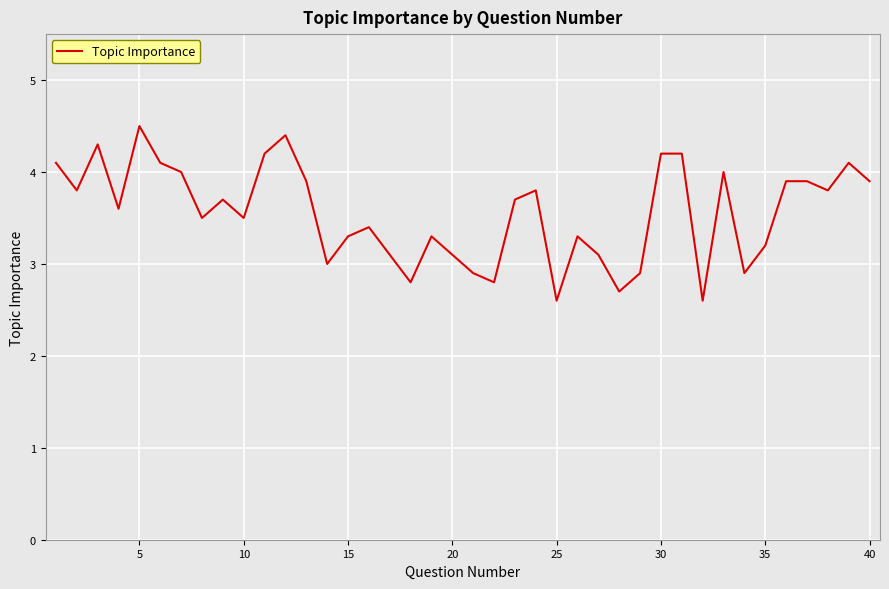

What is the greatest value displayed?

4.5